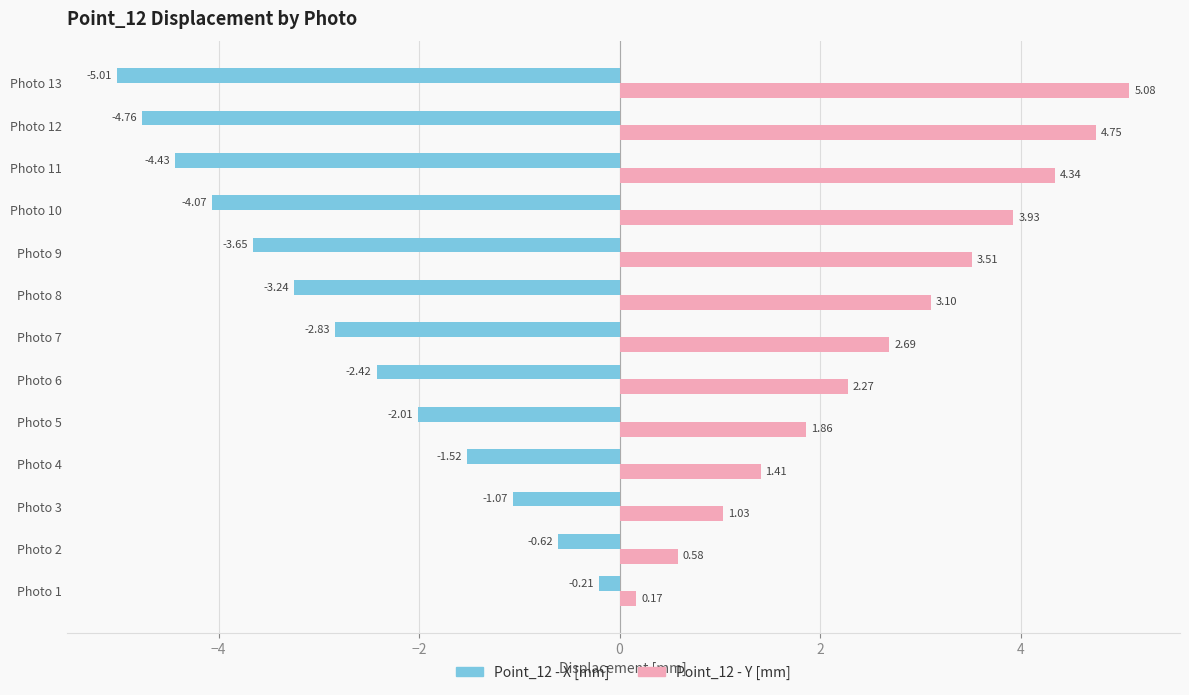

What is the difference between the second highest and minimum values in the Point_12 - X [mm] series?

4.4